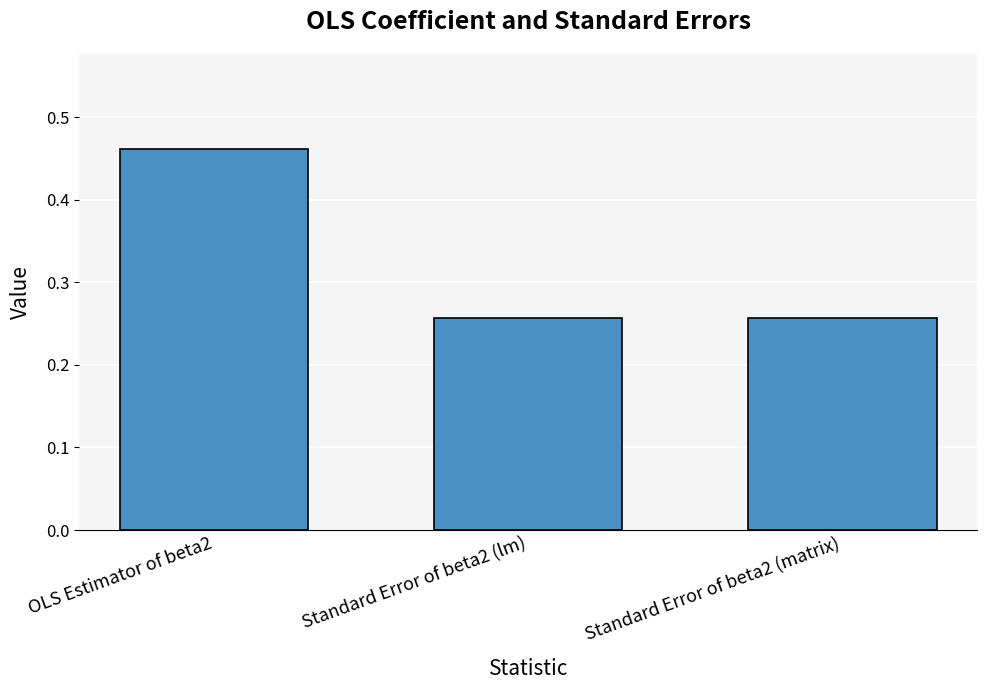

What is the change in value from OLS Estimator of beta2 to Standard Error of beta2 (matrix)?

-0.2